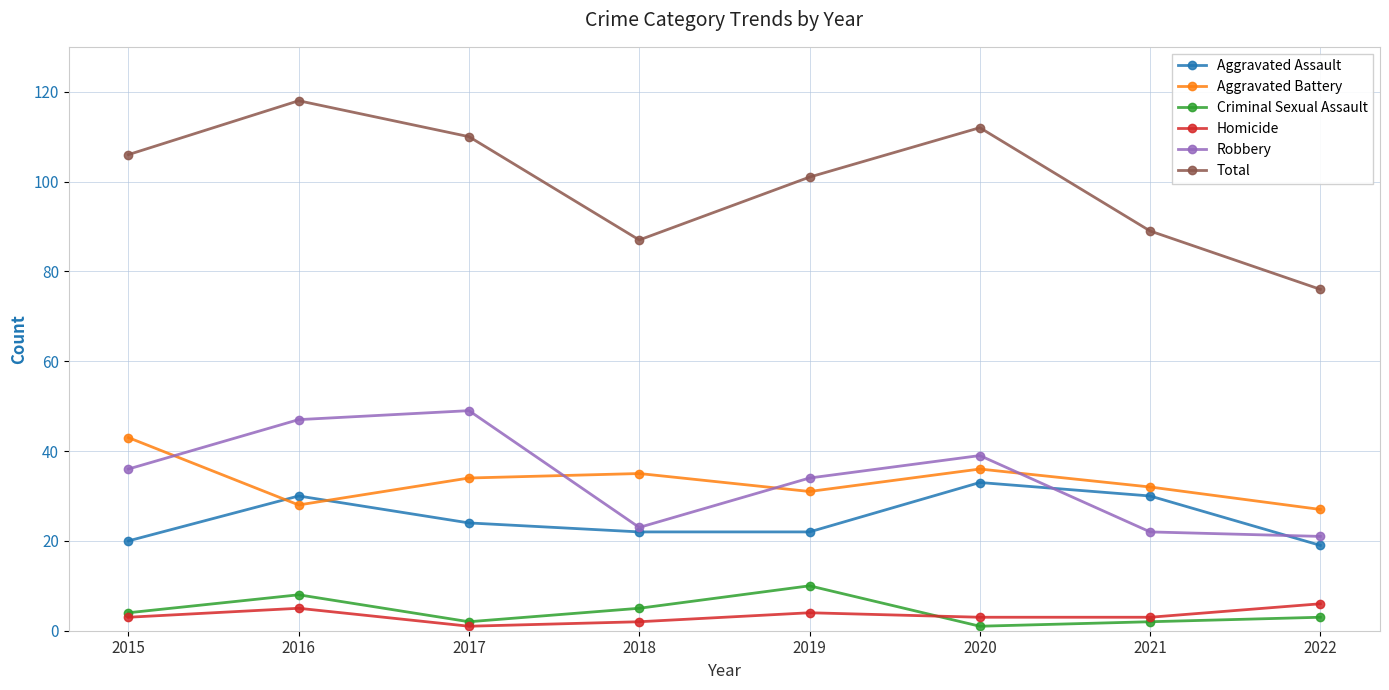

Where is the first local maximum for Total?

2016